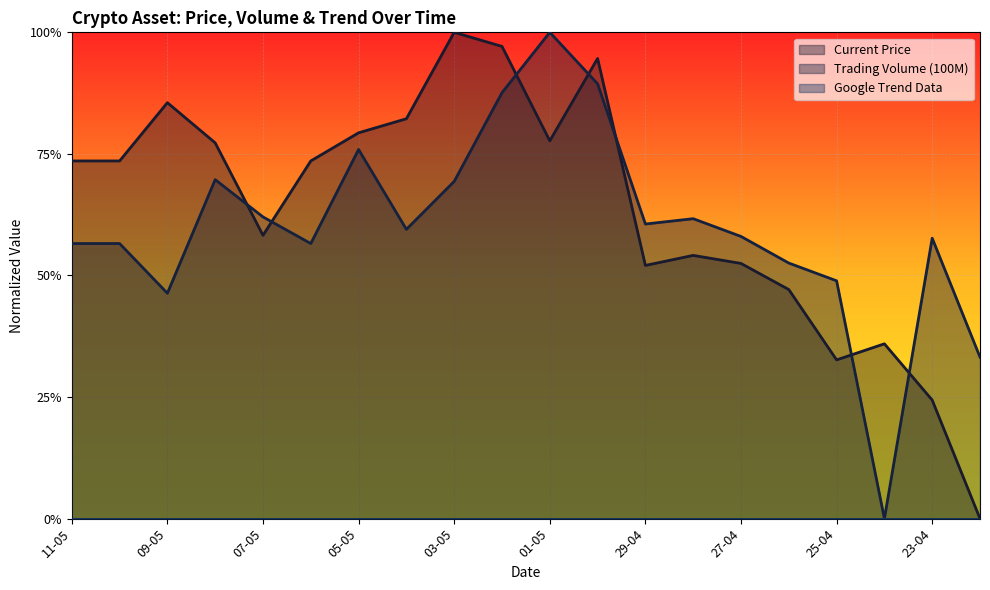

Which label corresponds to the largest value in the chart?

01-05